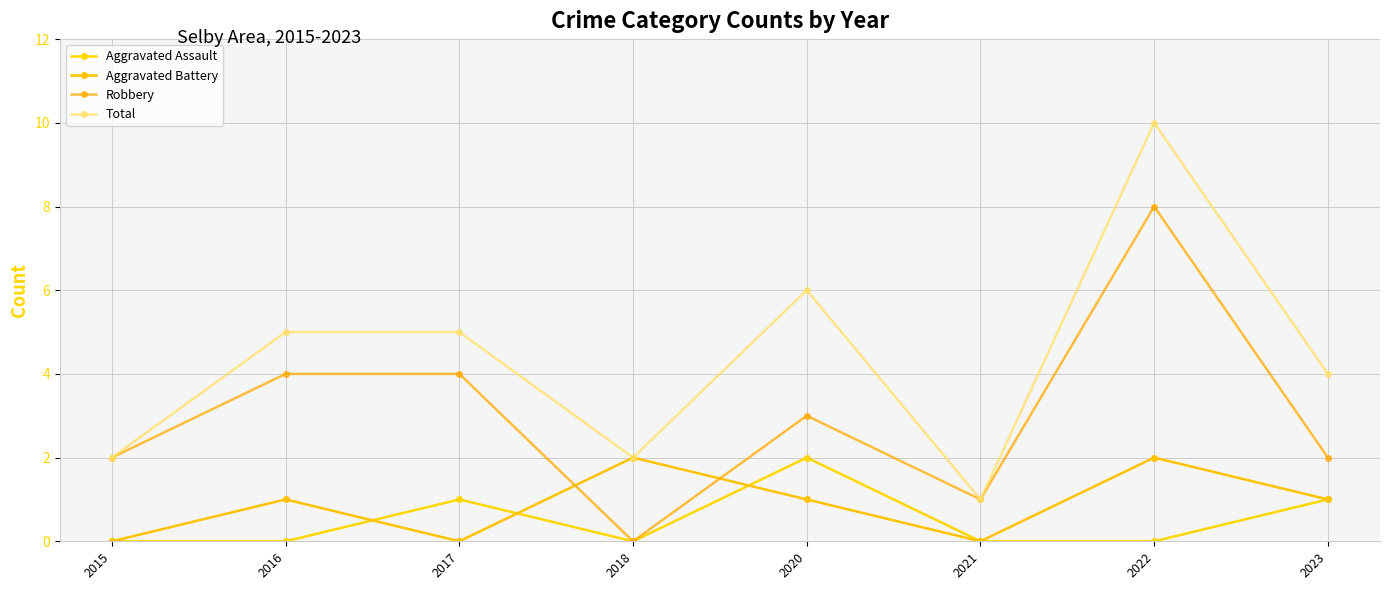

Read the Total value at 2017.

5